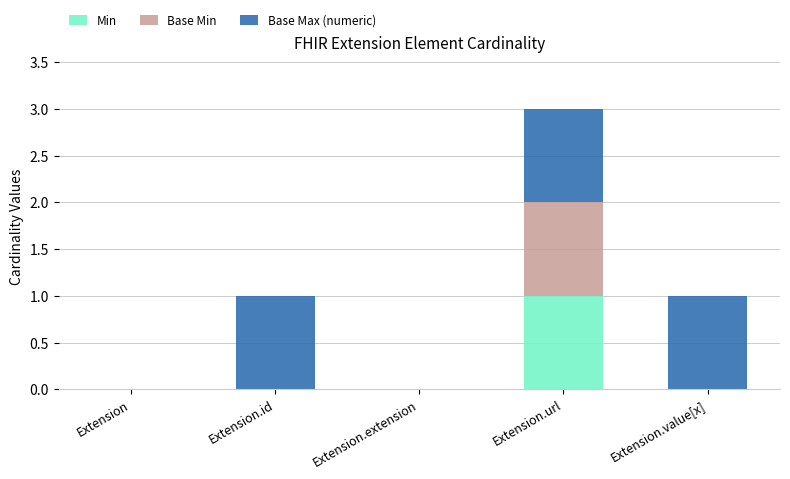

Which category has the highest value in the Min series?

Extension.url